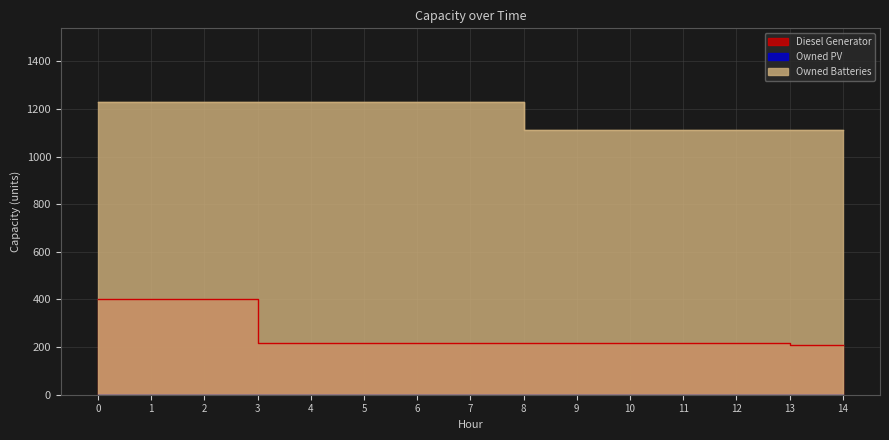

Reading left to right, extract all data points from this chart.

Diesel Generator: 400	400	400	217	217	217	217	217	217	217	217	217	217	208	208
Owned Batteries: 1231	1231	1231	1231	1231	1231	1231	1231	1110	1110	1110	1110	1110	1110	1110